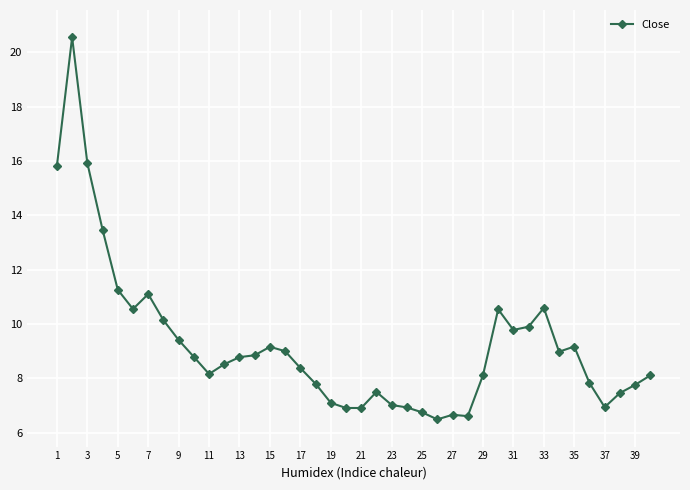

What is the sum of all values?

369.7